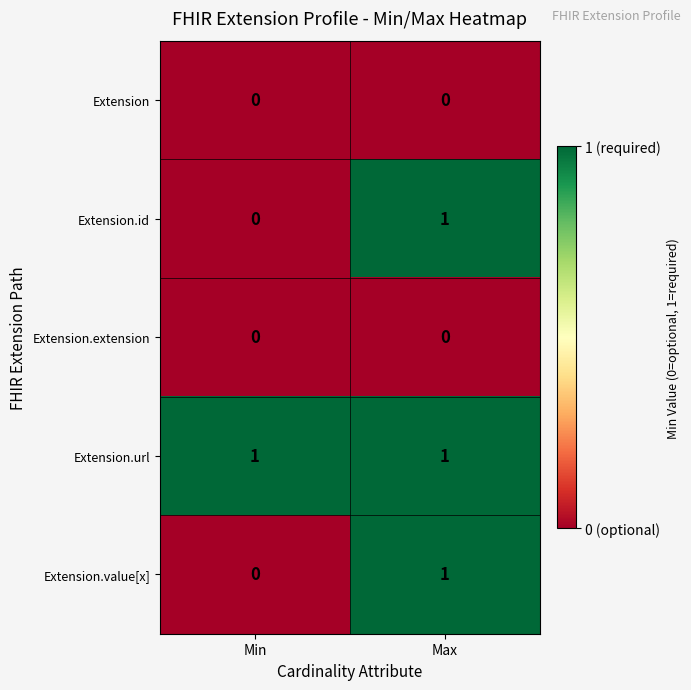

Reading right to left, what are all the values shown in this chart?

Extension: 0	0
Extension.id: 1	0
Extension.extension: 0	0
Extension.url: 1	1
Extension.value[x]: 1	0